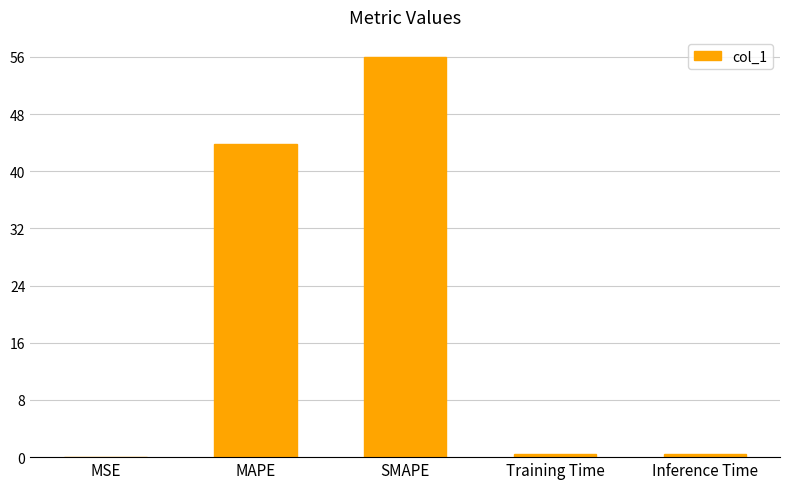

Between SMAPE and MAPE, which is larger?

SMAPE